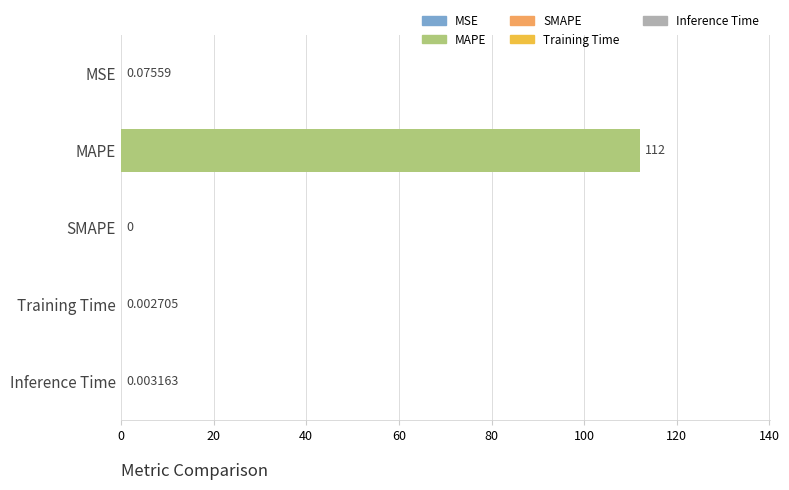

What is the change in value from MAPE to SMAPE?

-112.0